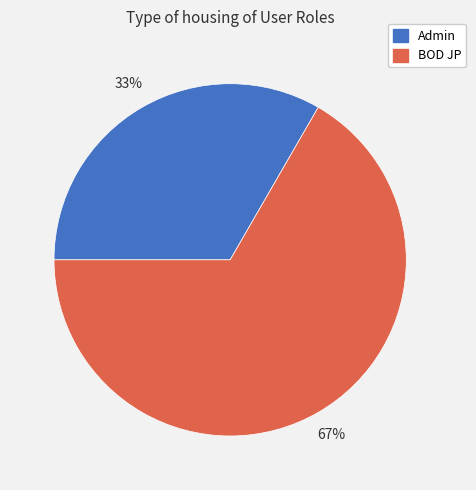

Approximately how many times larger is the value at BOD JP compared to Admin?

2.0